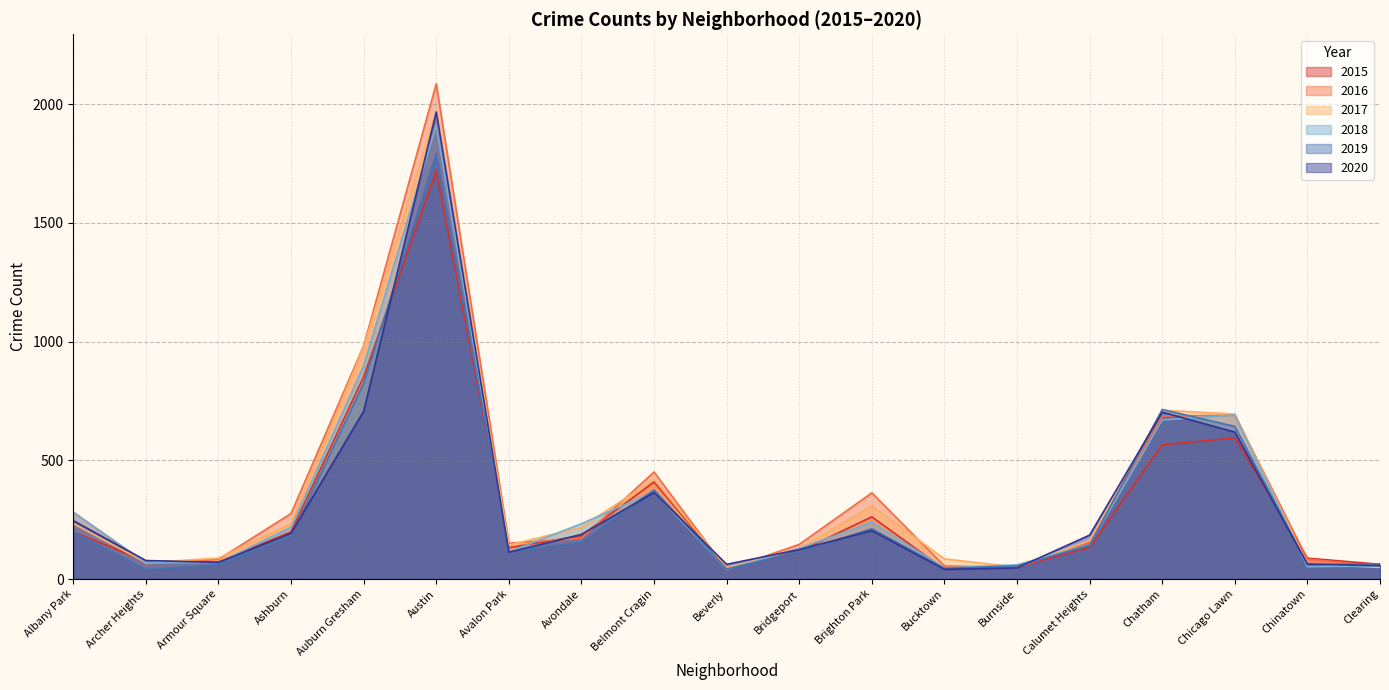

At which category does the chart reach its peak across all series?

Austin